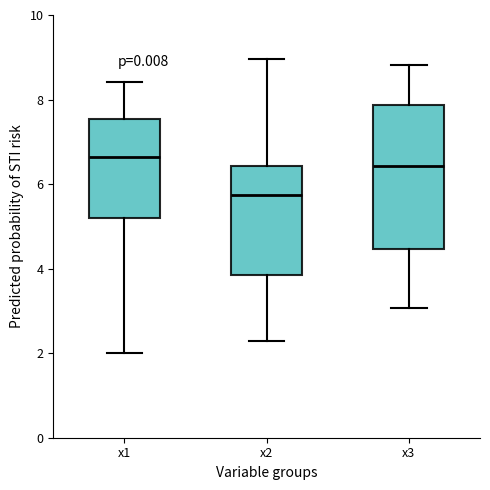

Reading left to right, read every box against the y-axis: the position of its median line, the range the box covers, and the ends of its whiskers. The values are not printed on the chart, so give them approximately, as read against the axis.

x1: median 6.6, box 5.2 to 7.6, whiskers 2.0 to 8.4
x2: median 5.8, box 3.8 to 6.4, whiskers 2.2 to 9.0
x3: median 6.4, box 4.4 to 7.8, whiskers 3.0 to 8.8